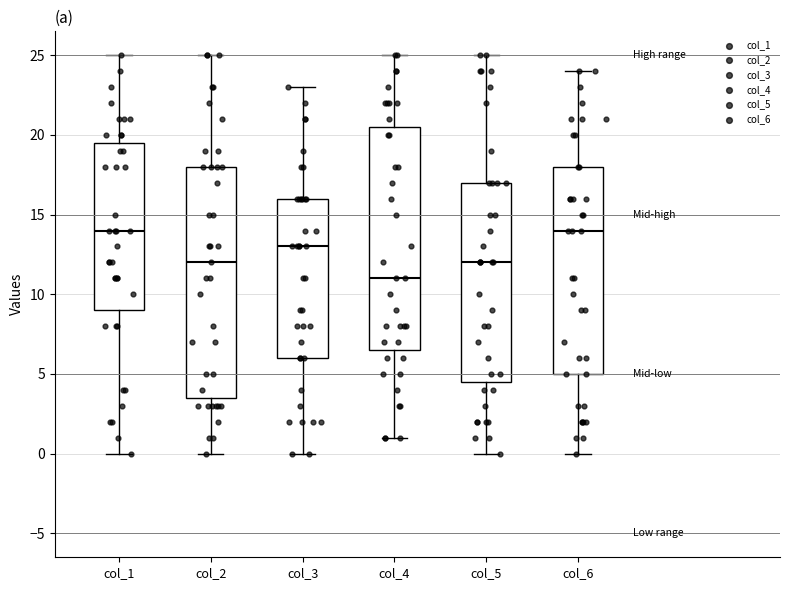

Reading left to right, read every box against the y-axis: the position of its median line, the range the box covers, and the ends of its whiskers. The values are not printed on the chart, so give them approximately, as read against the axis.

col_1: median 14.0, box 9.0 to 19.5, whiskers 0.0 to 25.0
col_2: median 12.0, box 3.5 to 18.0, whiskers 0.0 to 25.0
col_3: median 13.0, box 6.0 to 16.0, whiskers 0.0 to 23.0
col_4: median 11.0, box 6.5 to 20.5, whiskers 1.0 to 25.0
col_5: median 12.0, box 4.5 to 17.0, whiskers 0.0 to 25.0
col_6: median 14.0, box 5.0 to 18.0, whiskers 0.0 to 24.0